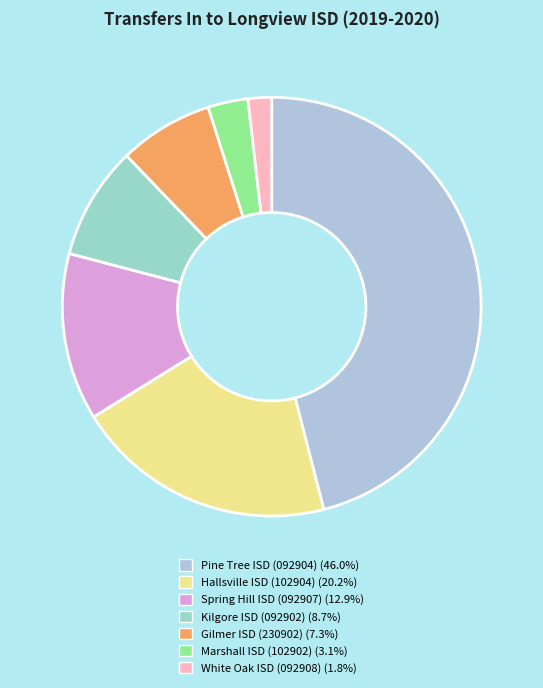

Count the number of slices in the pie.

7